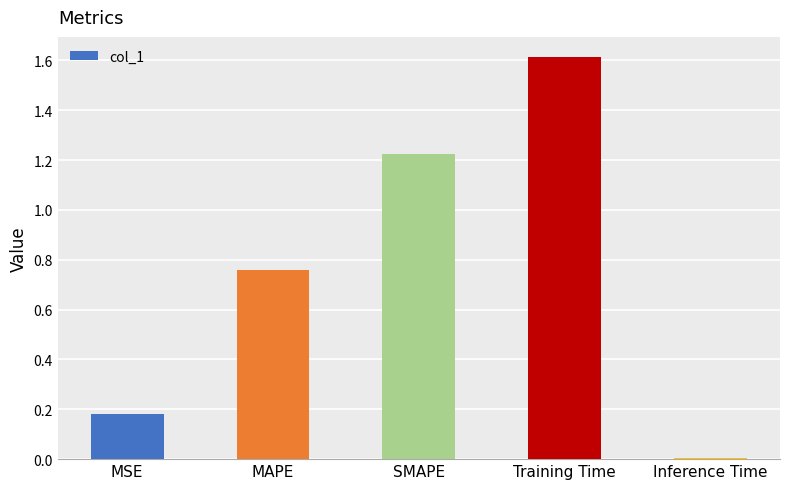

What position from the right is MSE?

5